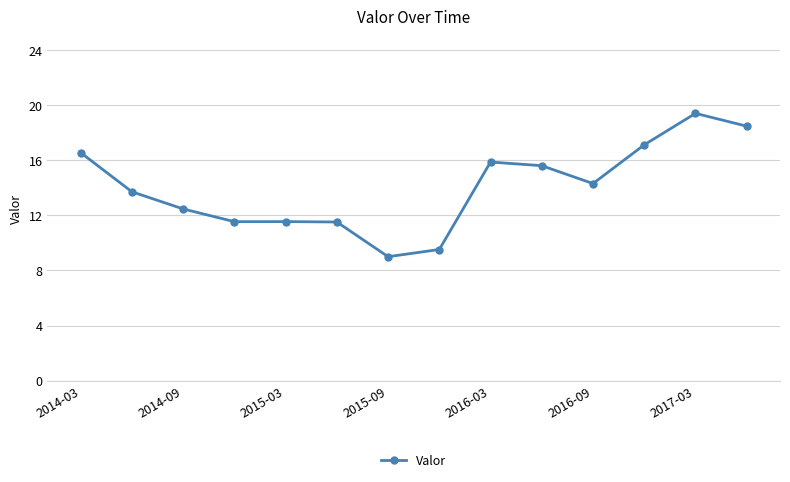

Reading right to left, list all the values displayed in this chart.

18.5	19.4	17.1	14.3	15.6	15.9	9.5	9.0	11.5	11.5	11.5	12.5	13.7	16.5